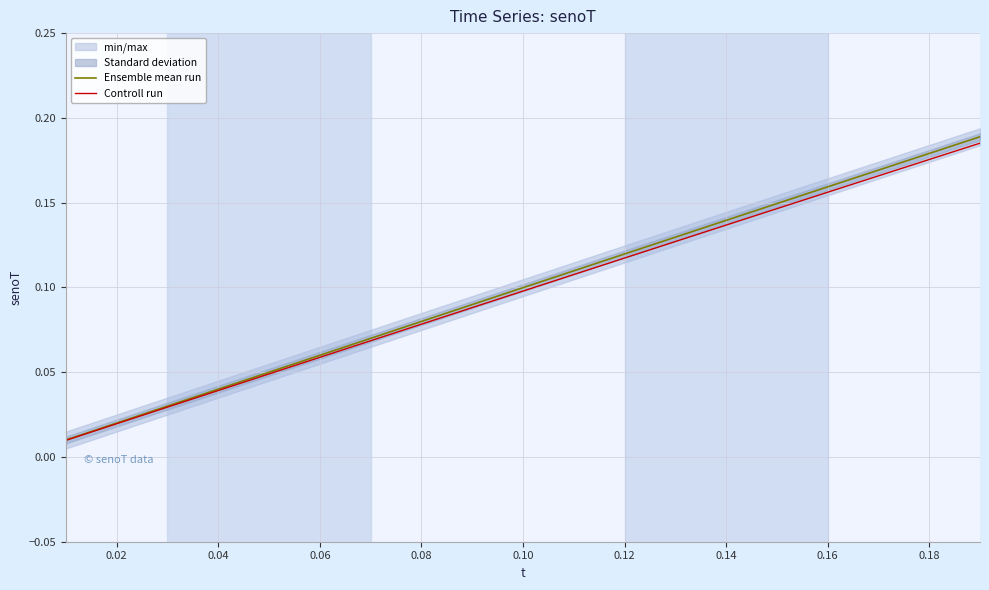

True or false: Ensemble mean run has more than 2 points higher than both neighbors.

False